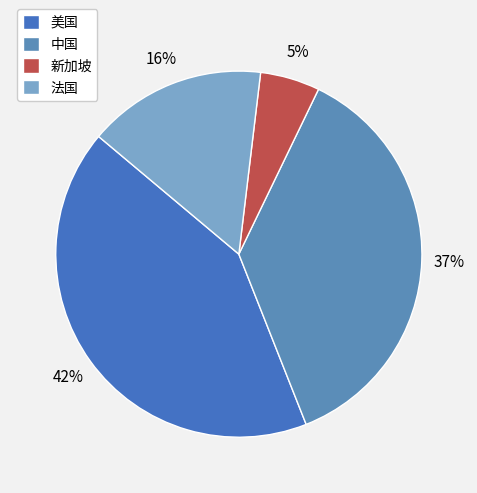

What portion of the pie excludes 新加坡?

94.7%